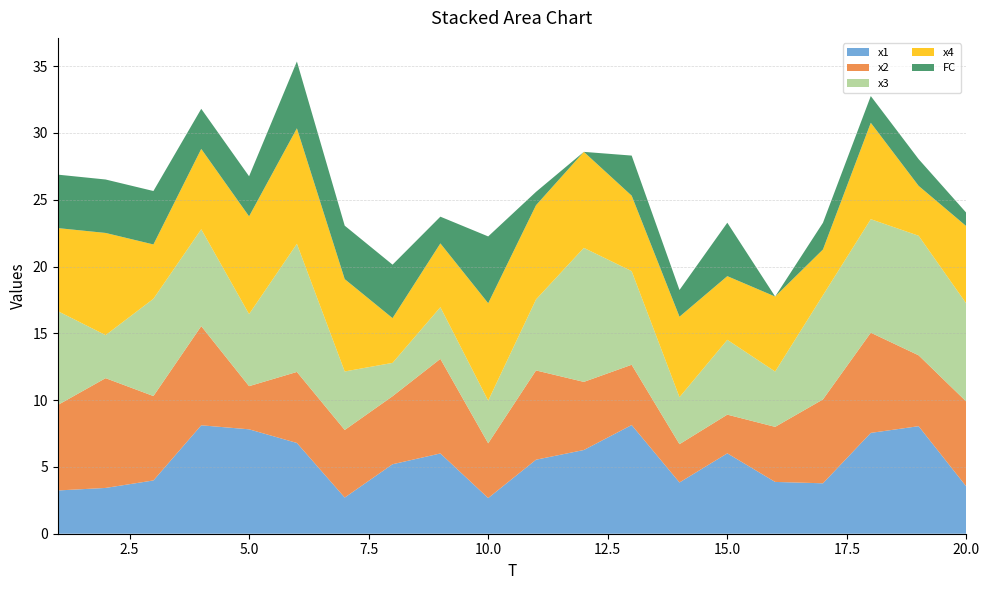

Reading left to right, what are all the values shown in this chart?

x1: 3.2	3.4	4.0	8.1	7.8	6.8	2.7	5.2	6.0	2.7	5.5	6.3	8.1	3.8	6.0	3.9	3.8	7.5	8.0	3.5
x2: 6.4	8.2	6.3	7.4	3.2	5.3	5.1	5.1	7.1	4.1	6.7	5.1	4.5	2.9	2.9	4.1	6.3	7.5	5.3	6.4
x3: 7.0	3.2	7.3	7.3	5.4	9.6	4.4	2.5	3.9	3.2	5.3	10.0	7.0	3.5	5.6	4.1	7.8	8.5	9.0	7.3
x4: 6.2	7.6	4.1	6.0	7.3	8.6	6.9	3.4	4.8	7.3	7.1	7.2	5.6	6.0	4.8	5.6	3.4	7.2	3.7	5.8
FC: 4.0	4.0	4.0	3.0	3.0	5.0	4.0	4.0	2.0	5.0	1.0	0.0	3.0	2.0	4.0	0.0	2.0	2.0	2.0	1.0